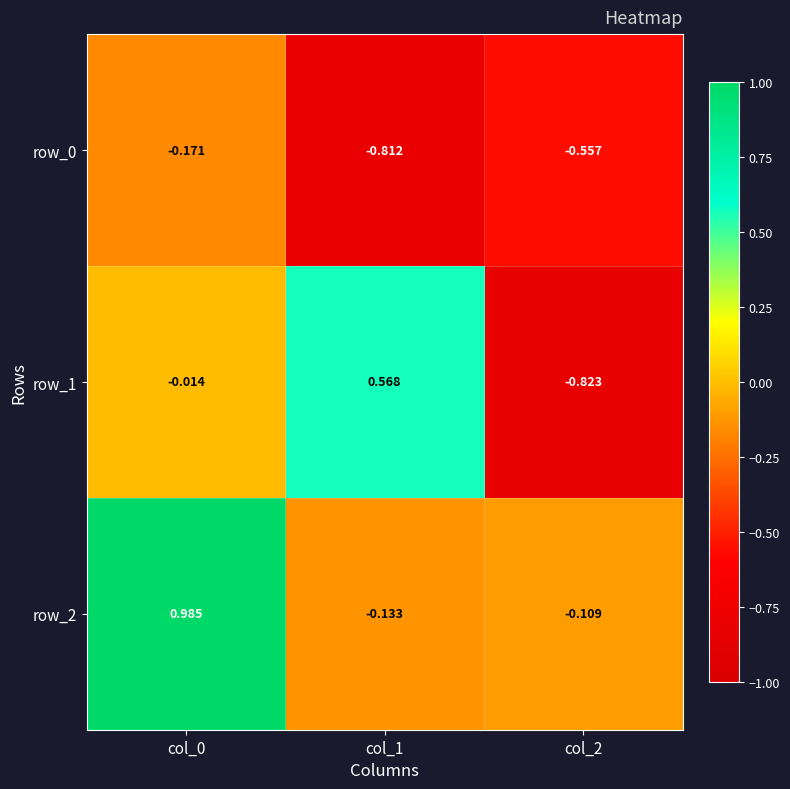

At which category does the chart reach its minimum across all series?

col_2